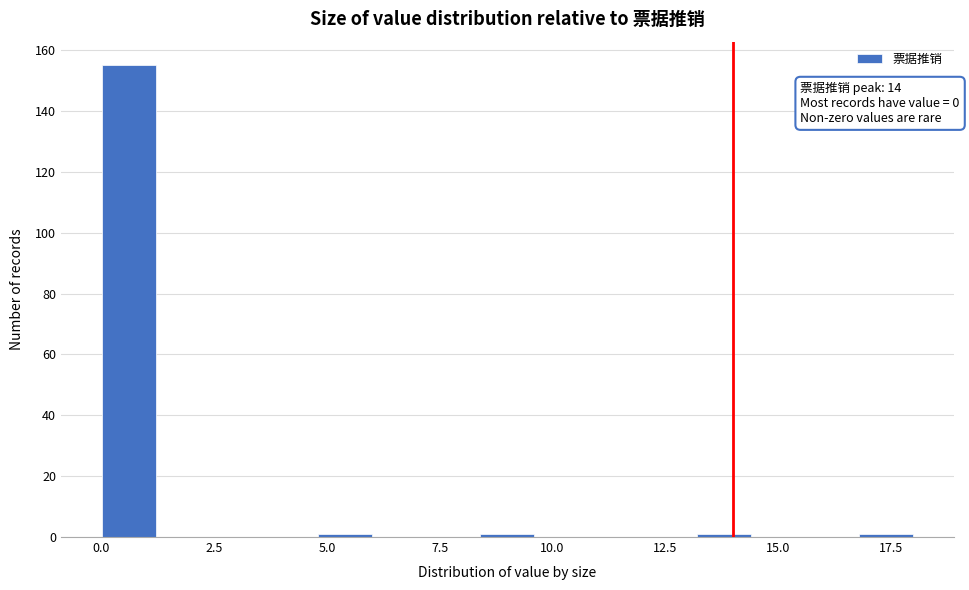

Read against the x-axis, roughly where is the centre of the tallest bar?

0.5